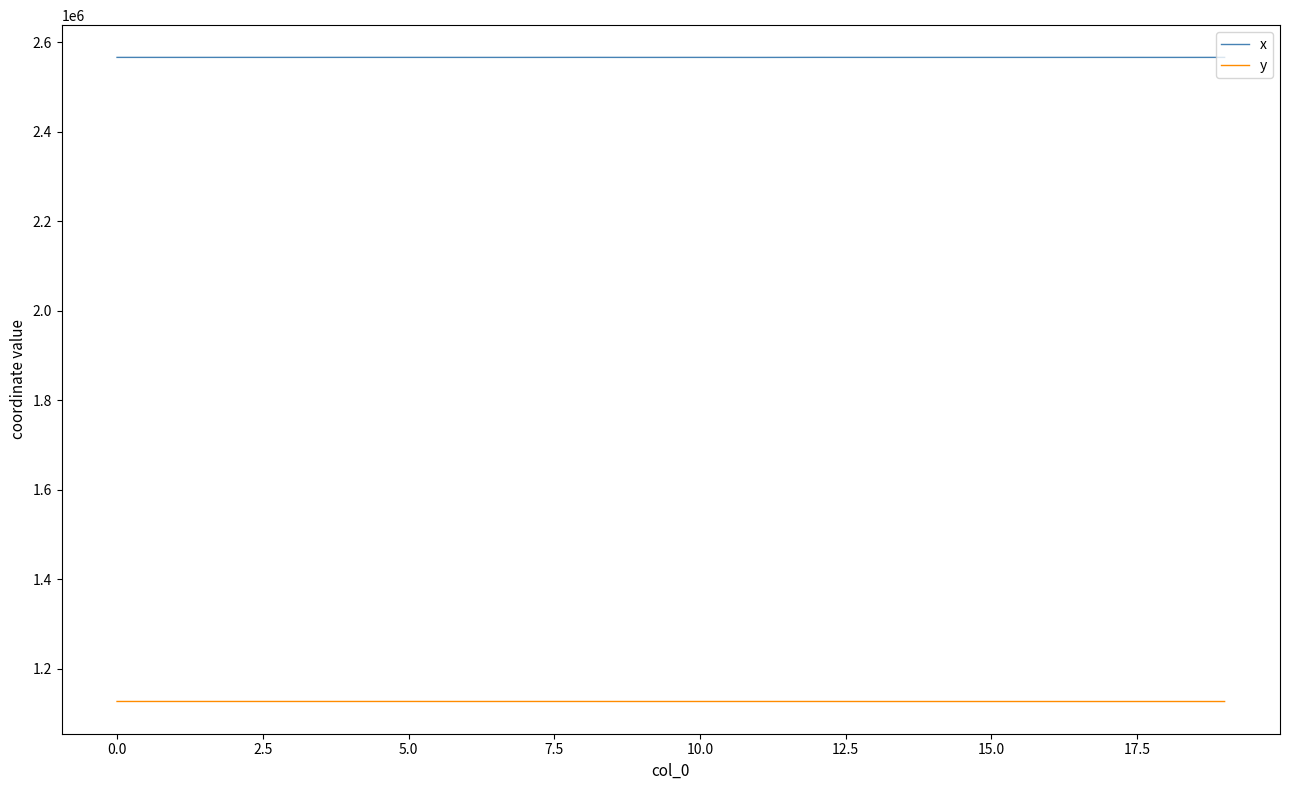

What is the sum of all y values?

22540363.4